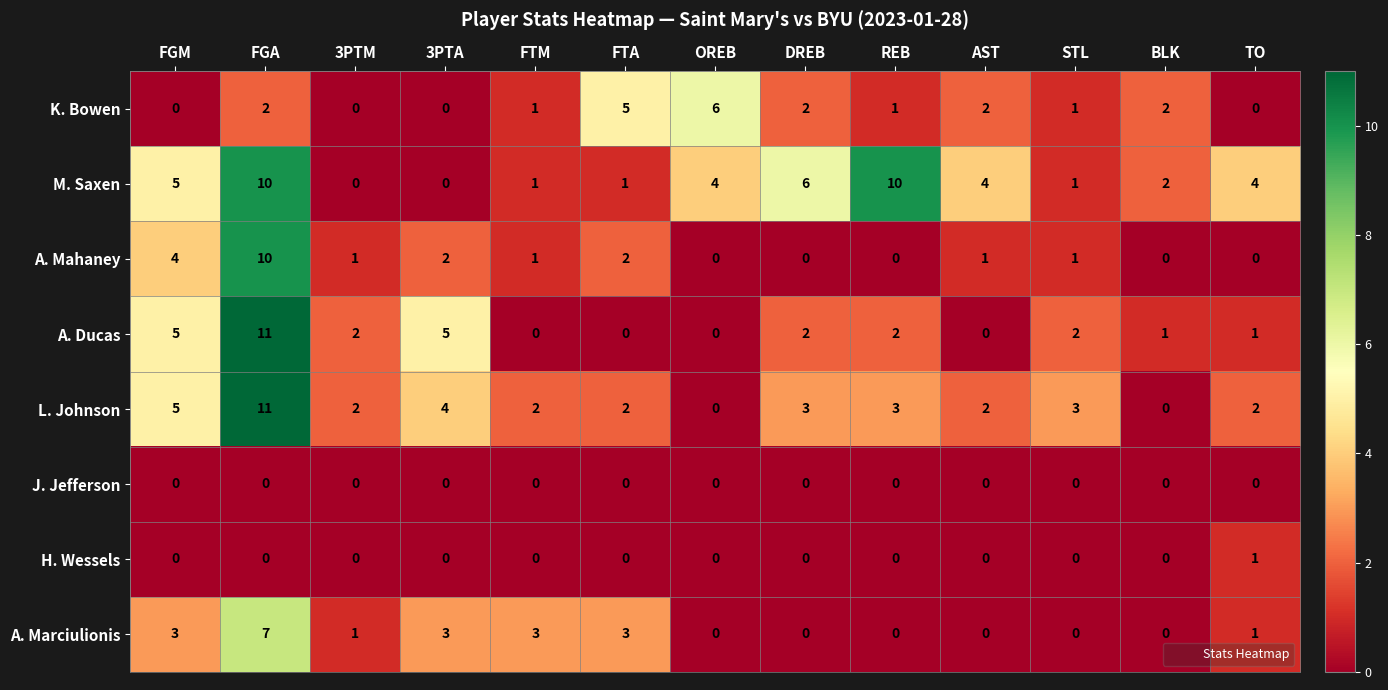

What is the highest value of the M. Saxen series?

10